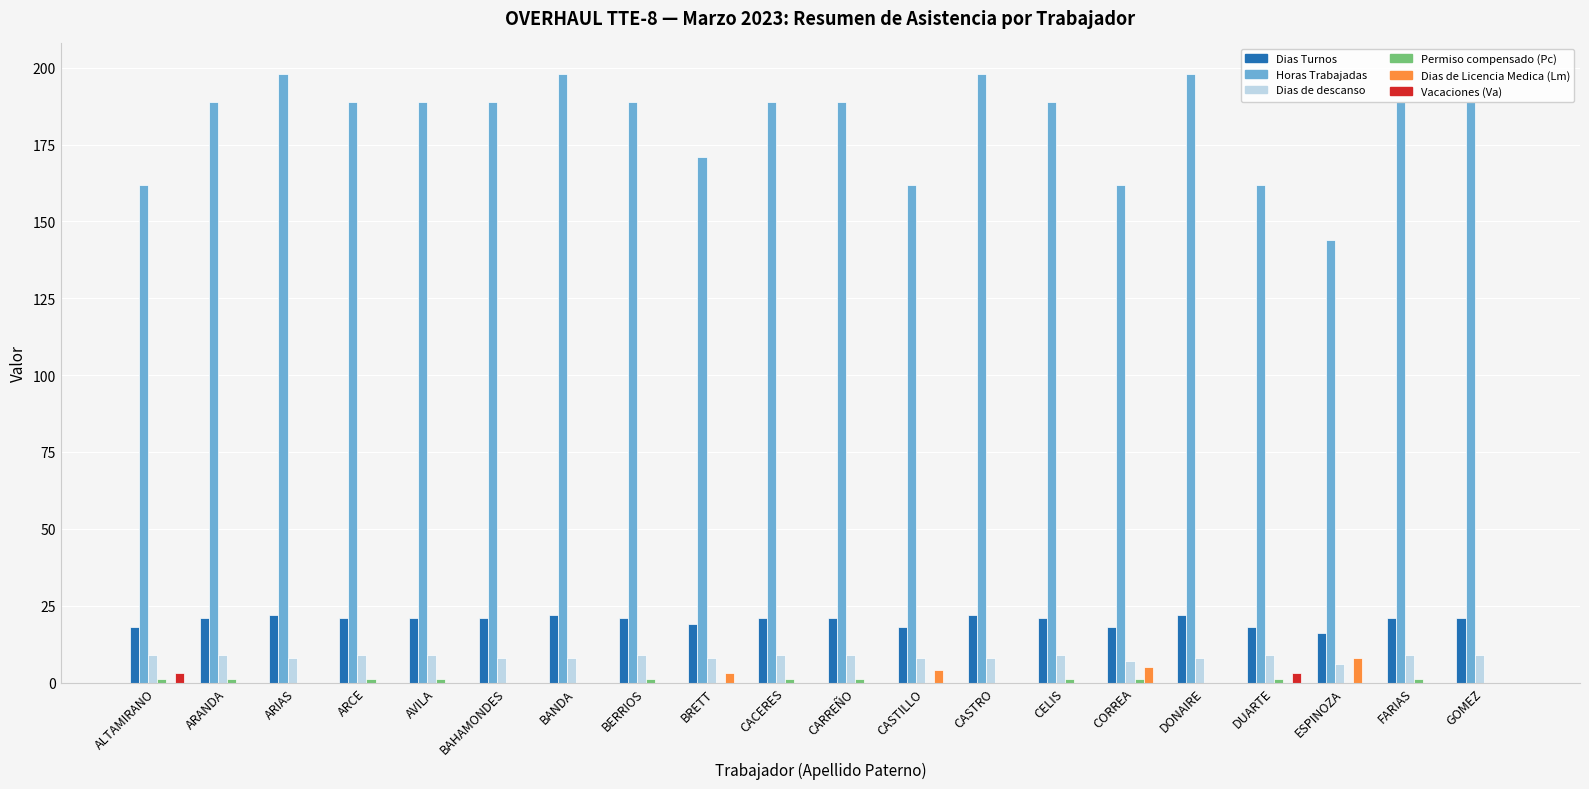

How many data points does each series have?

20